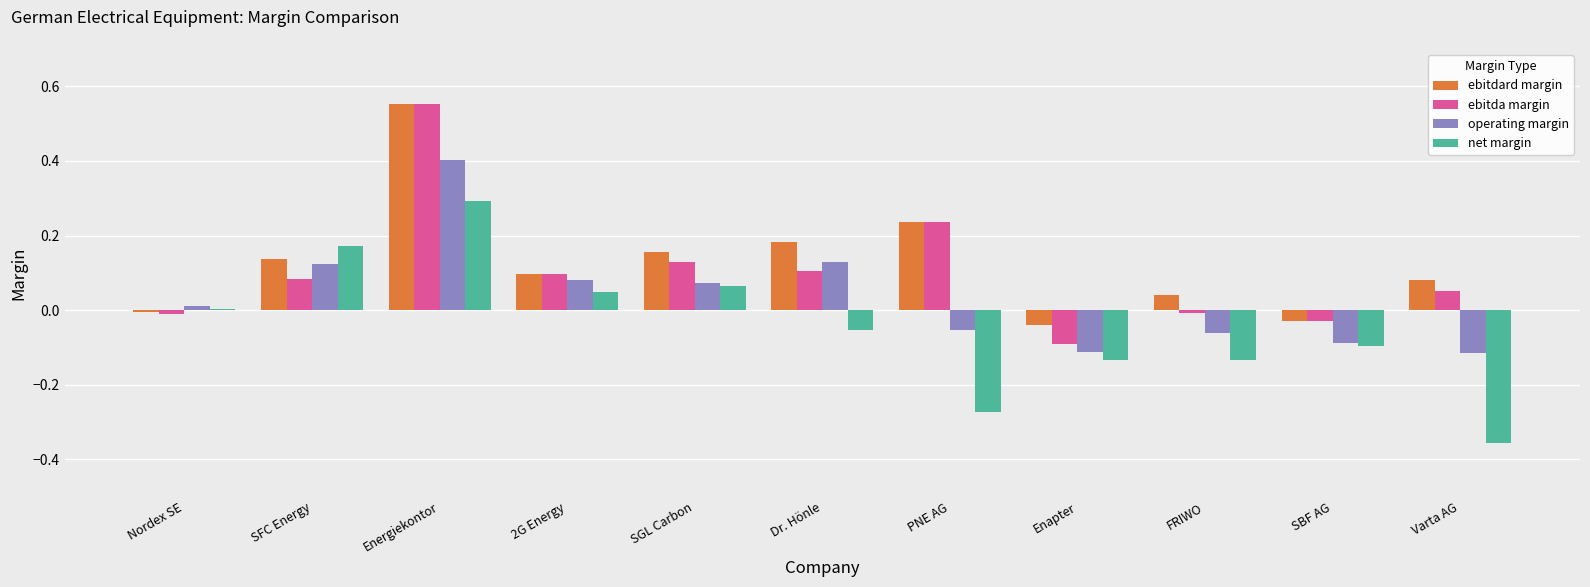

What is the maximum value for operating margin?

0.4